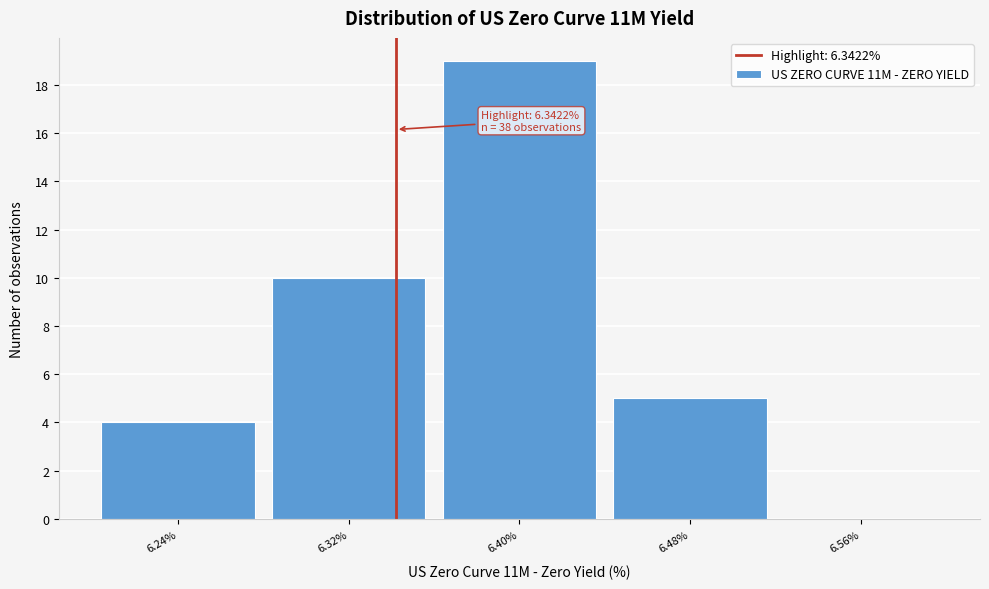

Which range on the x-axis has the tallest bar?

6.36 to 6.44